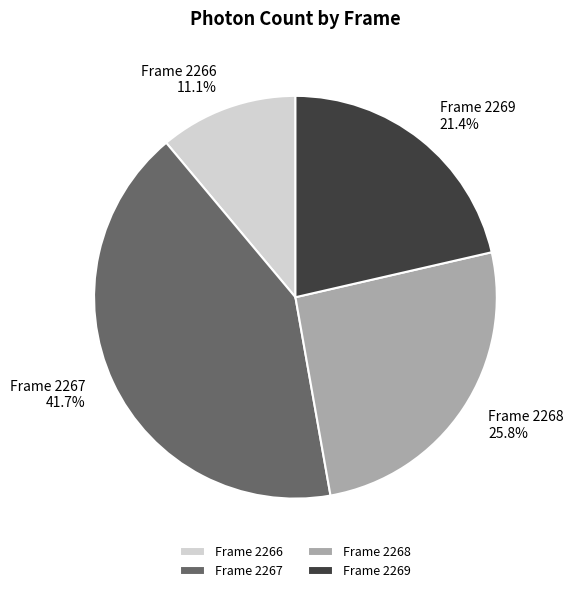

Combined, do Frame 2267 and Frame 2268 account for over 50%?

Yes